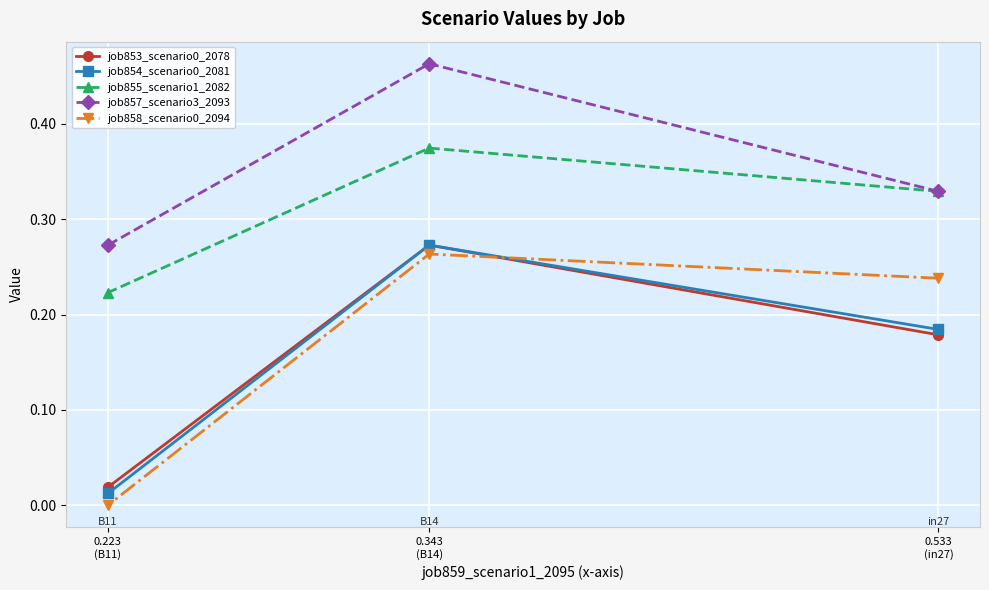

What is the total value across all series at 0.223
(B11)?

0.5